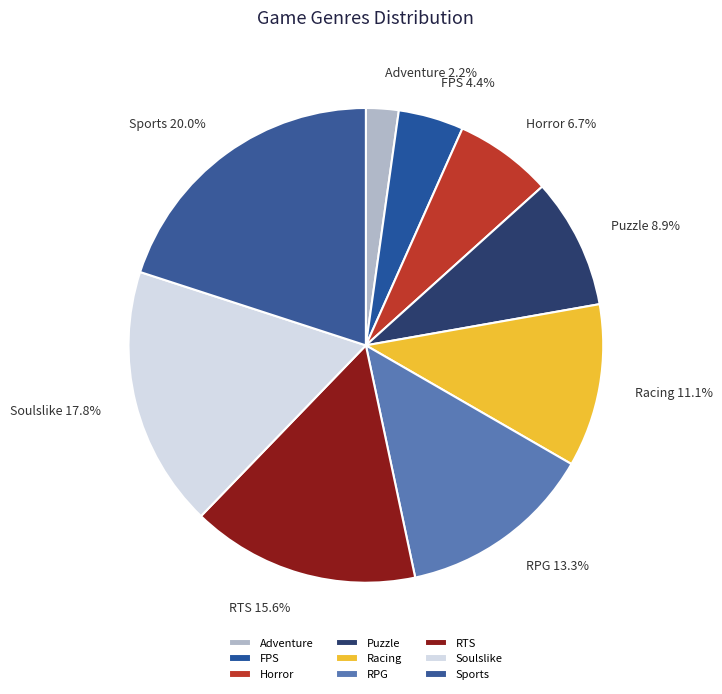

What portion of the pie excludes FPS?

95.6%